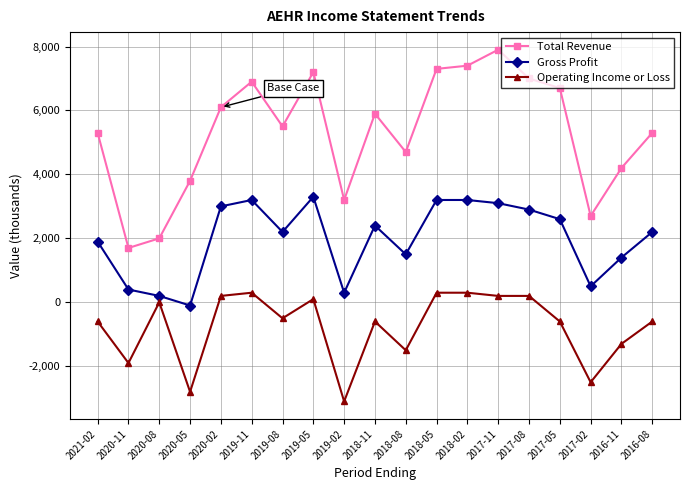

What is the sum of the Total Revenue values at 2019-08 and 2019-02?

8700